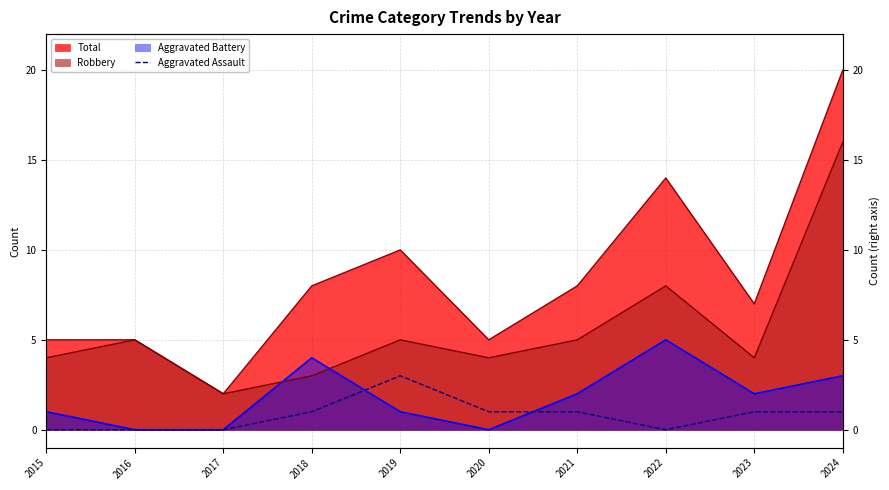

Between 2021 and 2020, which is larger?

2021